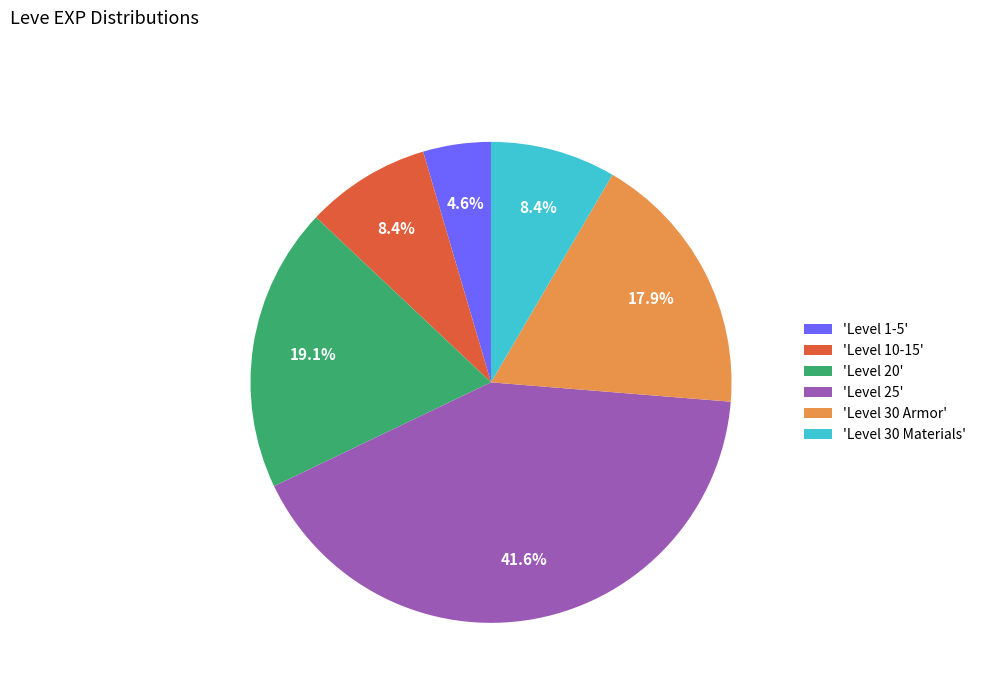

Count the number of slices in the pie.

6